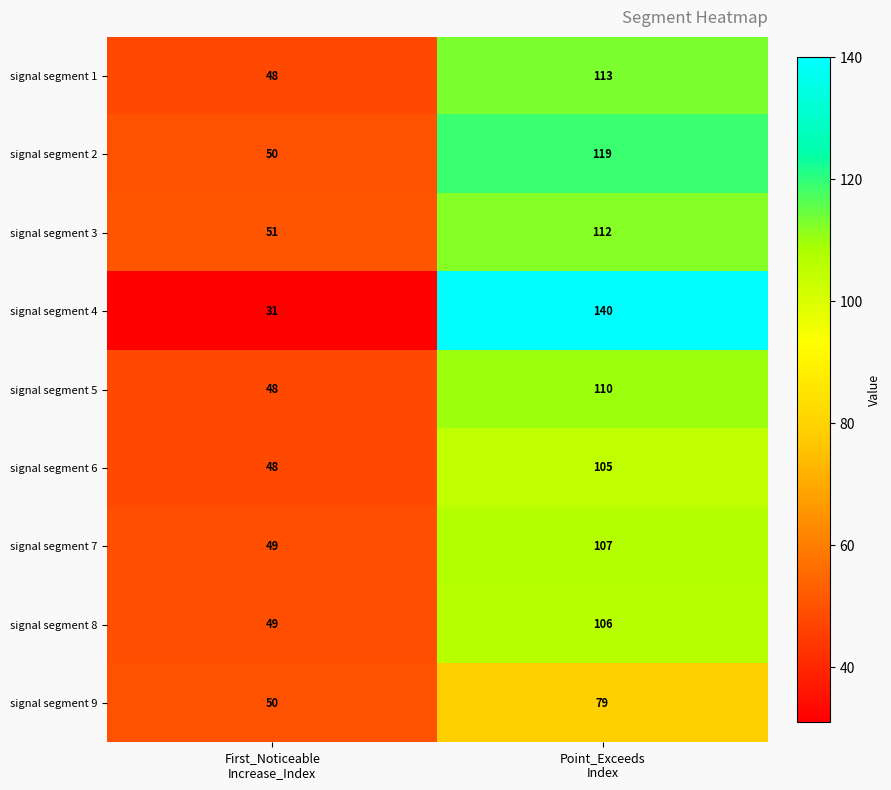

Rank the series at Point_Exceeds
Index from highest to lowest value.

signal segment 4, signal segment 2, signal segment 1, signal segment 3, signal segment 5, signal segment 7, signal segment 8, signal segment 6, signal segment 9